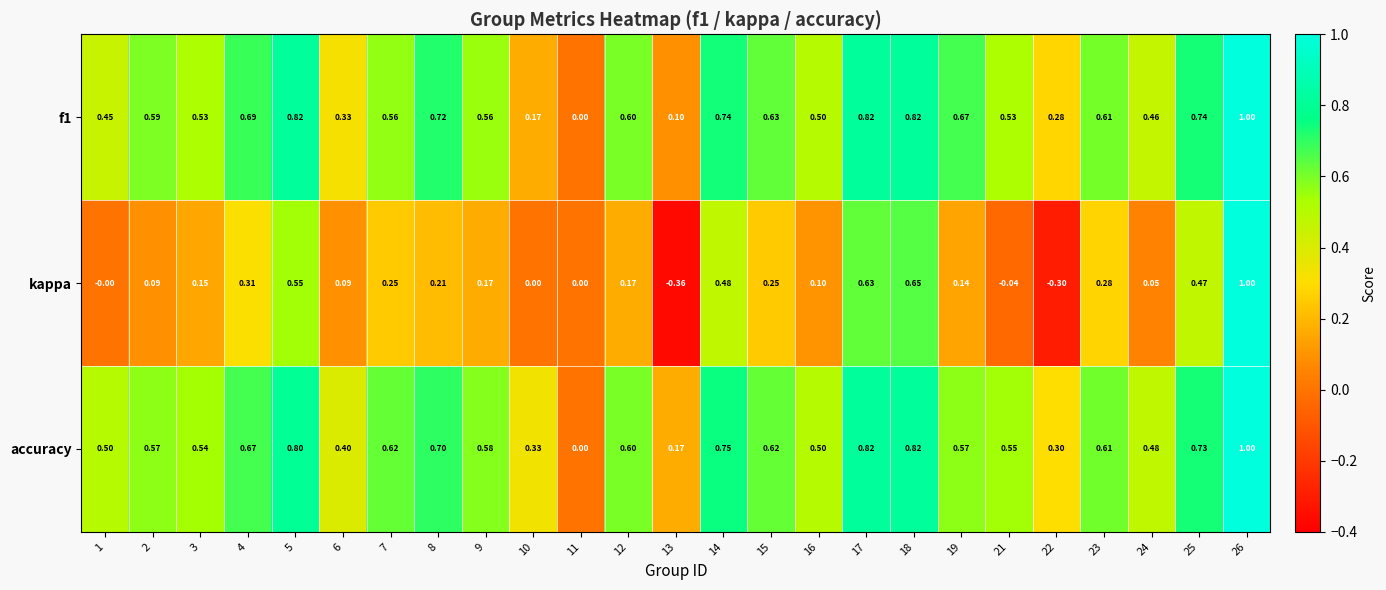

Is the value of accuracy at 14 greater than the value of f1 at 18?

No